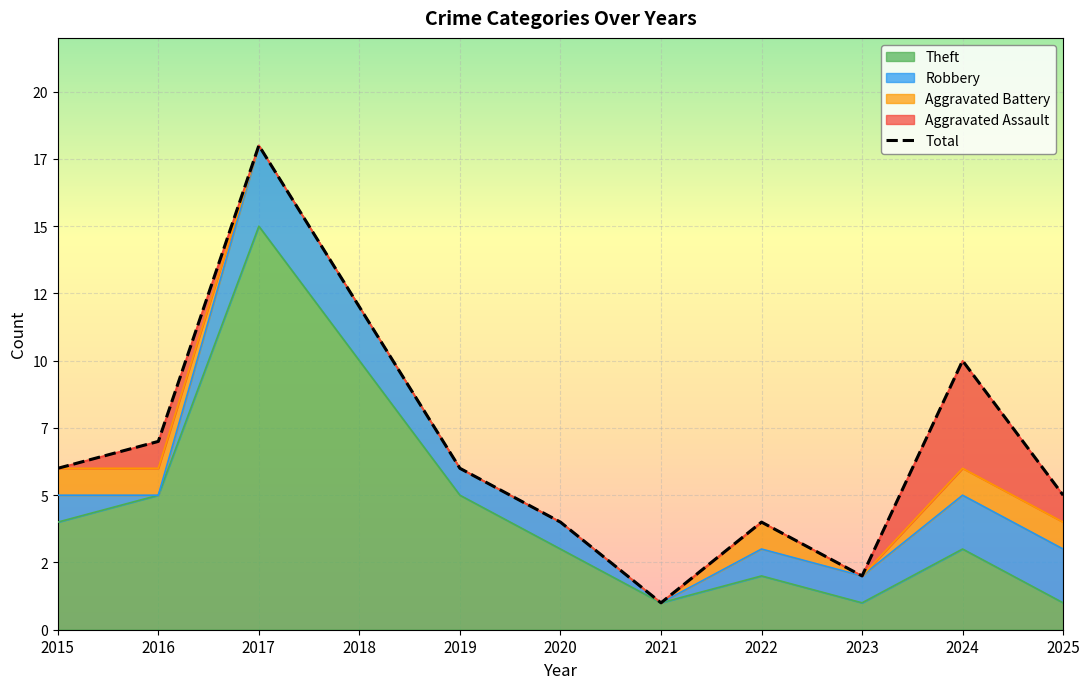

How many categories are shown in the chart?

11